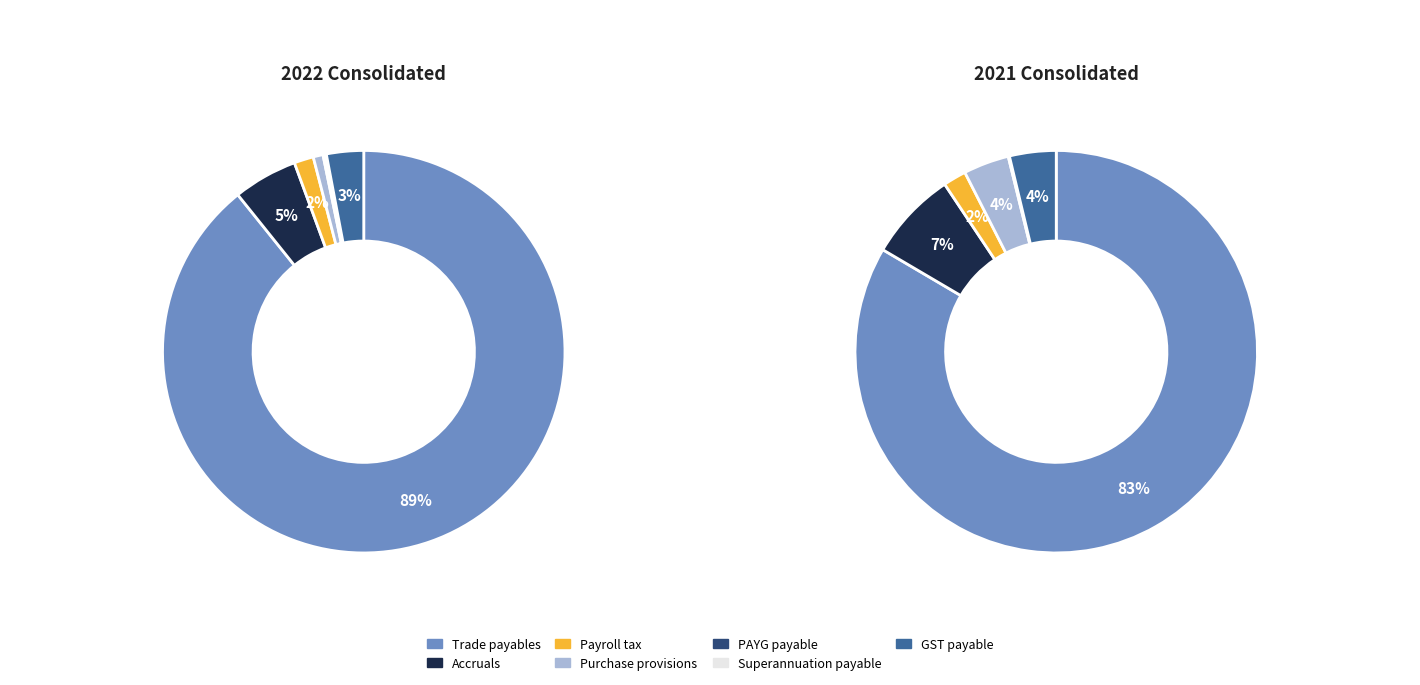

Do Superannuation payable and Trade payables together represent more than half of the pie?

Yes